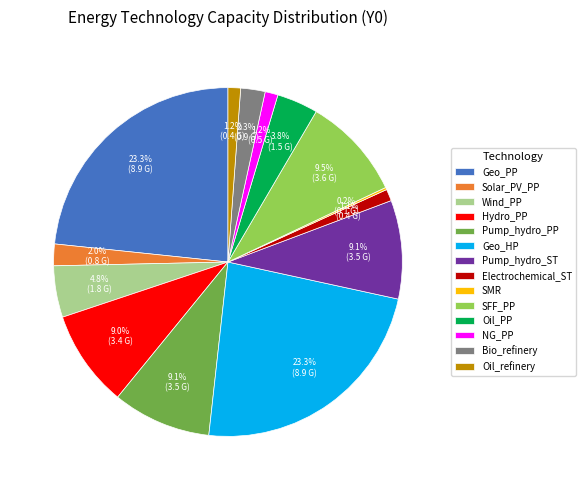

Which has a higher value, Solar_PV_PP or Geo_PP?

Geo_PP